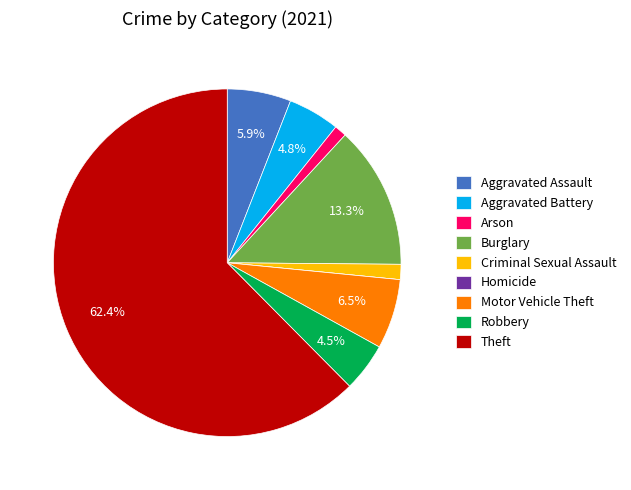

The Motor Vehicle Theft slice represents 6% of the pie. True or false?

True